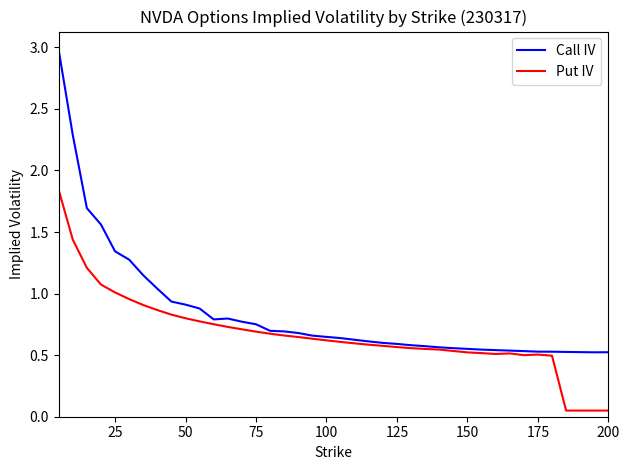

Rank the series by their maximum value, from lowest to highest.

Put IV, Call IV